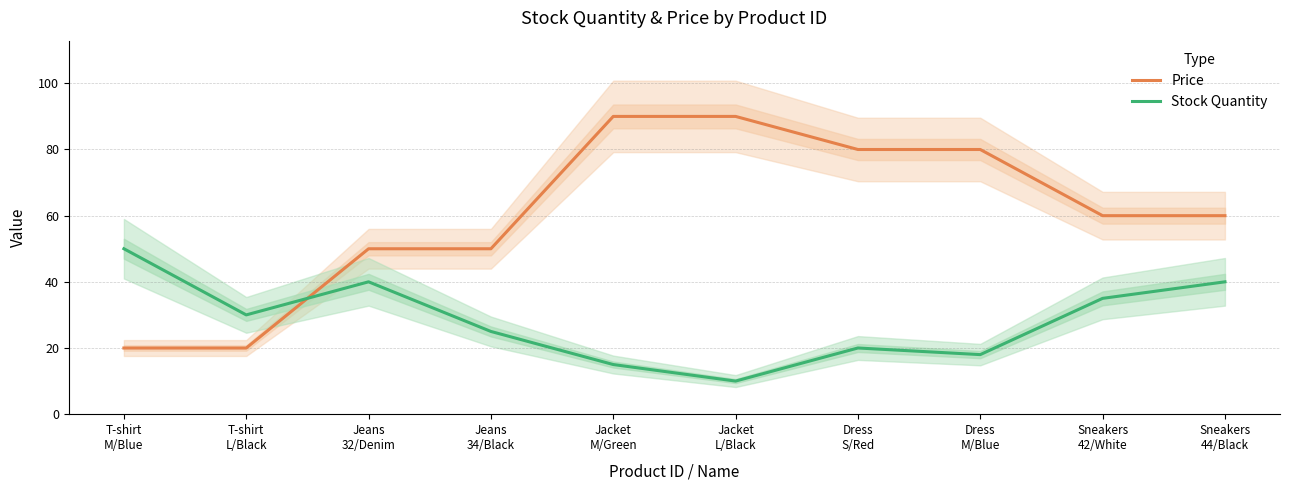

What is the value of the Stock Quantity point at the 2nd from the left?

30.0